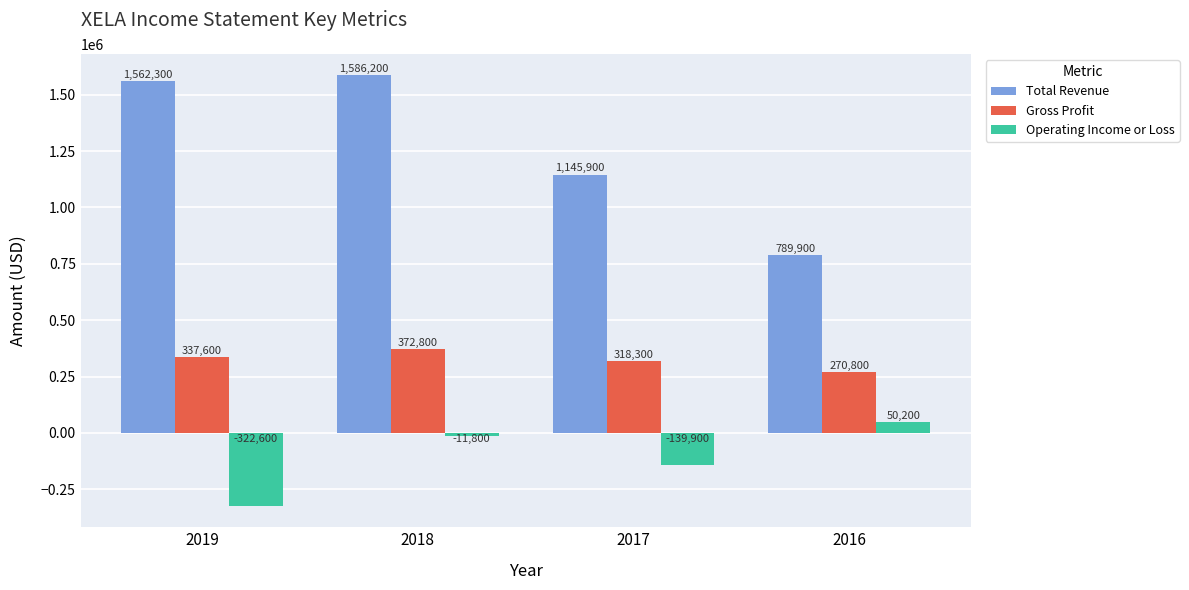

Reading right to left, list all the values displayed in this chart.

Total Revenue: 789900	1145900	1586200	1562300
Gross Profit: 270800	318300	372800	337600
Operating Income or Loss: 50200	-139900	-11800	-322600